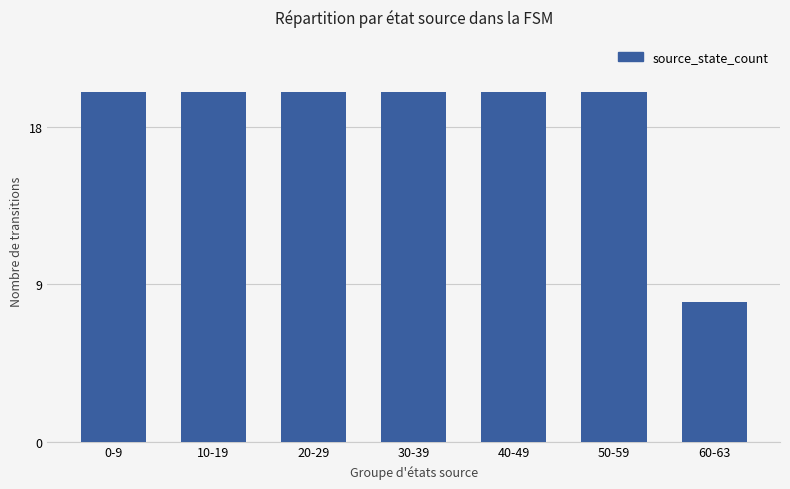

Does the chart contain stacked bars?

No